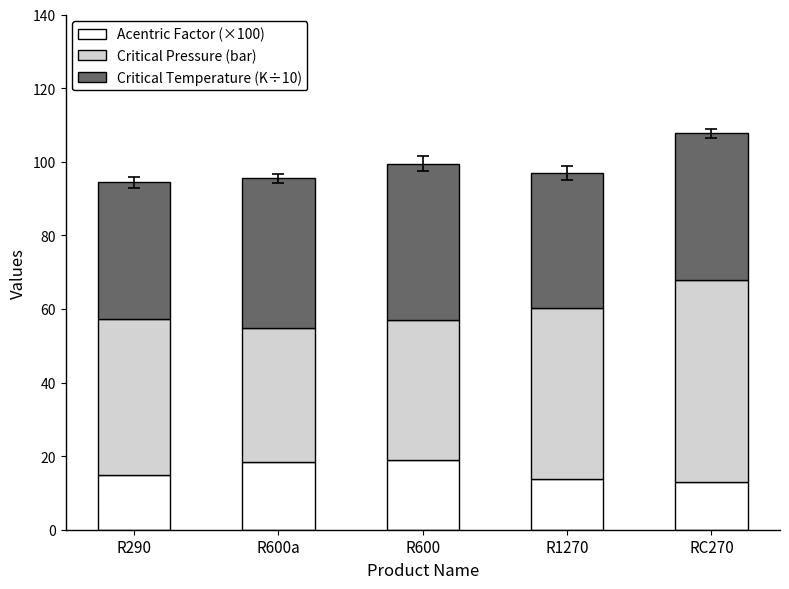

Count the number of data series in this chart.

3